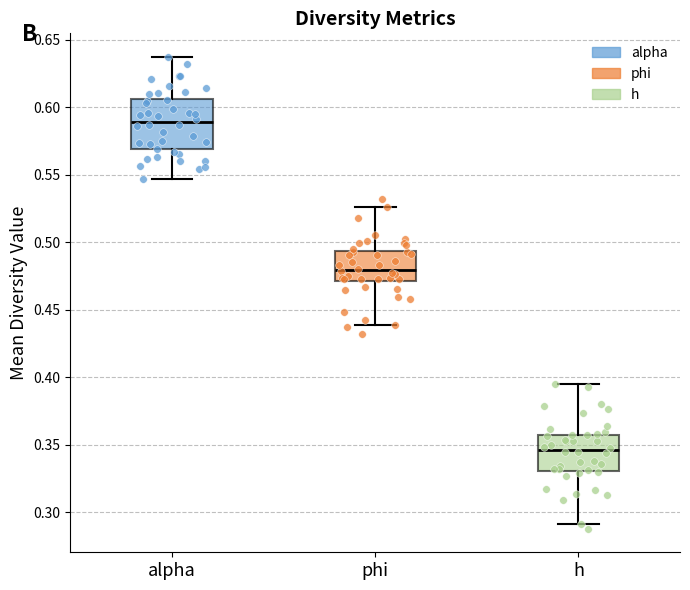

Where does the lower whisker of the box for alpha end on the y-axis? The values are not printed on the chart, so give them approximately, as read against the axis.

0.545